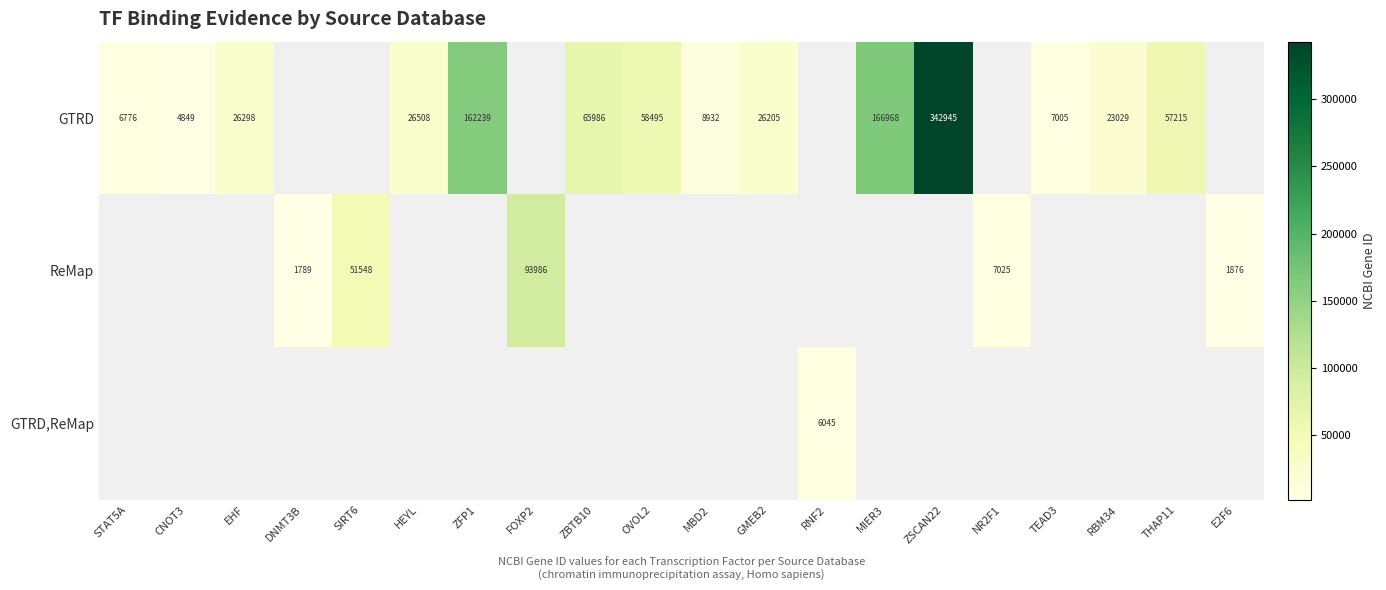

What is the sum of the GTRD values at THAP11 and GMEB2?

83420